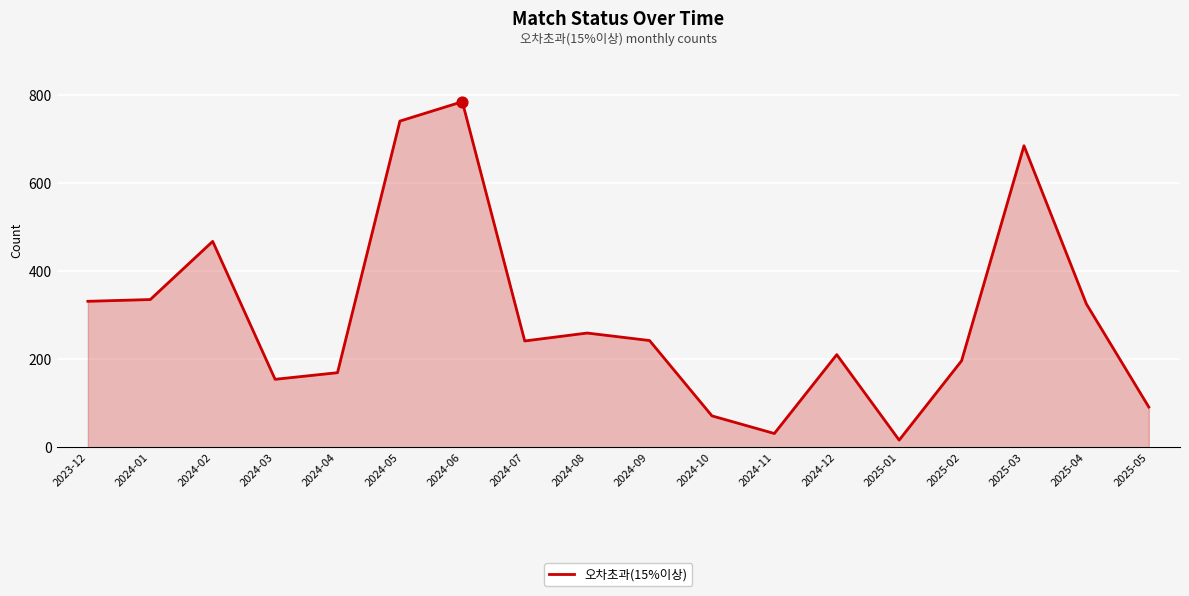

What is the change in value from 2023-12 to 2025-01?

-315